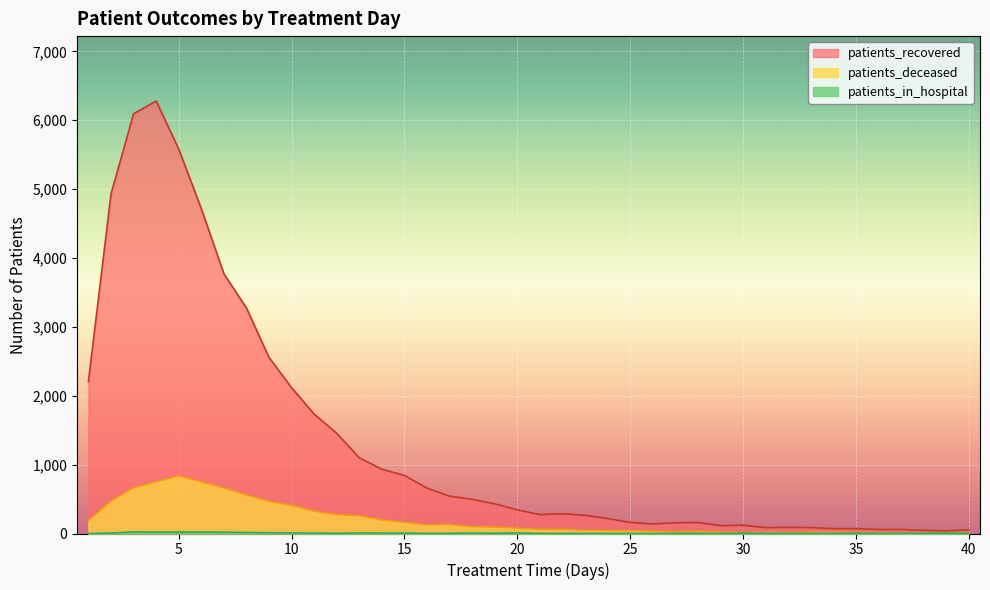

Rank the categories by patients_deceased value from lowest to highest.

37, 38, 39, 40, 36, 32, 35, 30, 33, 34, 31, 29, 27, 28, 26, 25, 24, 23, 21, 22, 20, 19, 18, 16, 17, 15, 1, 14, 13, 12, 11, 10, 9, 2, 8, 7, 3, 4, 6, 5